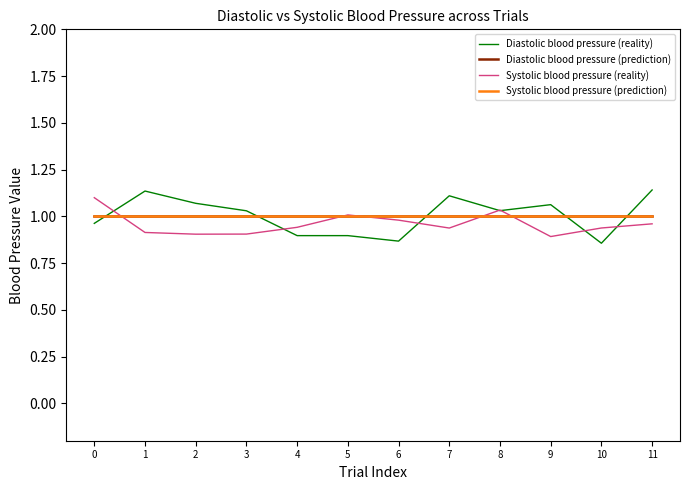

Is this an area chart (filled region under the line)?

No